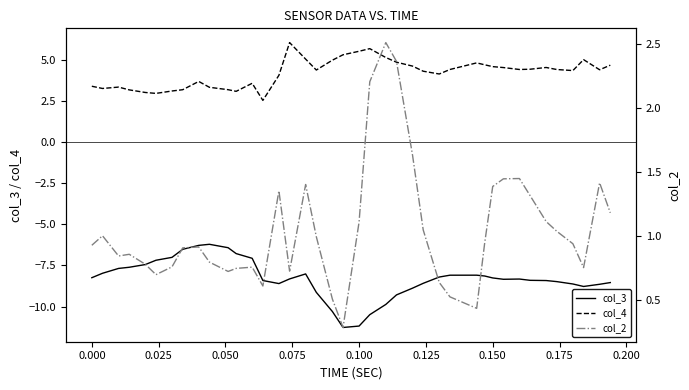

What is the difference between the maximum and second lowest values in the col_3 series?

5.0